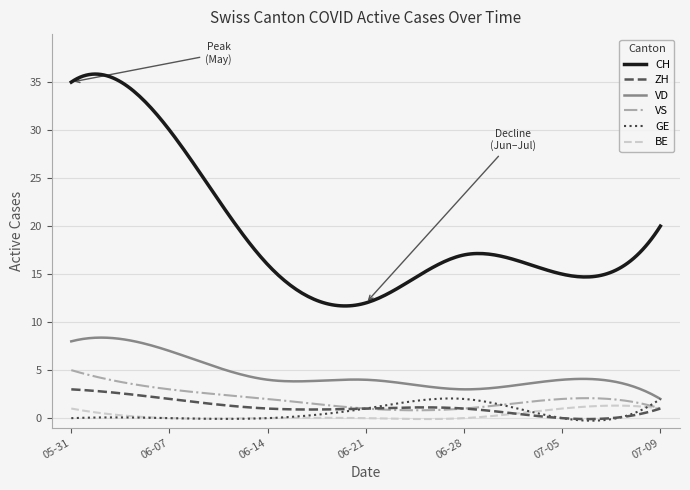

Which series has the widest spread of values?

CH